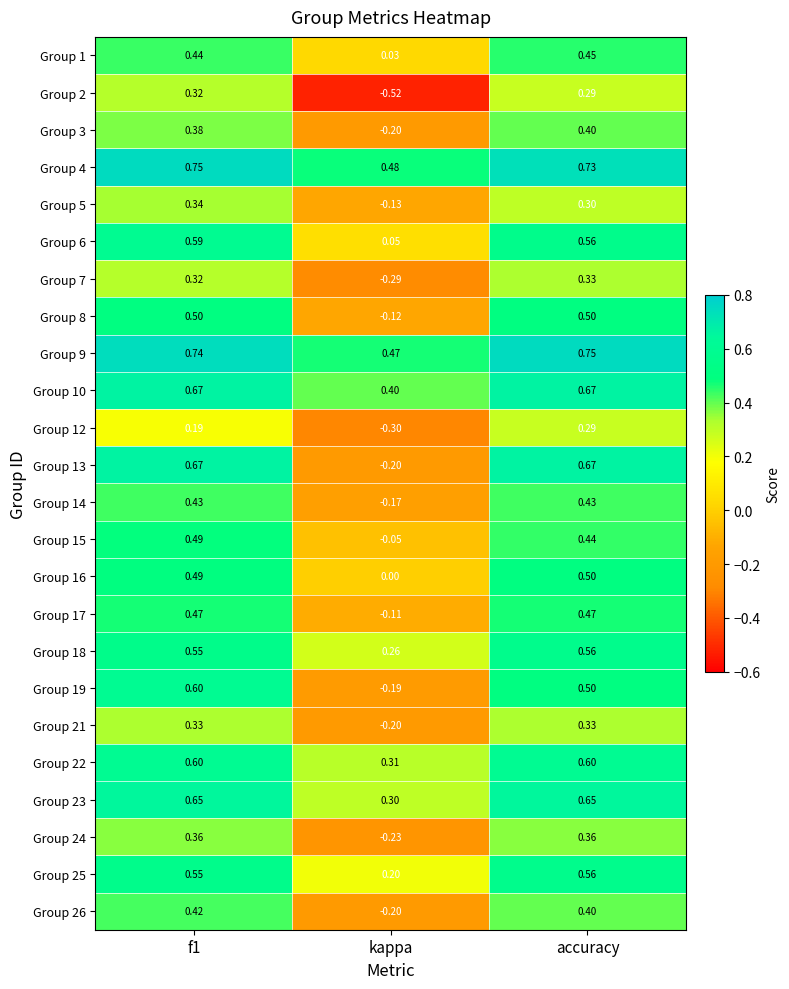

How many values in Group 13 are below zero?

1